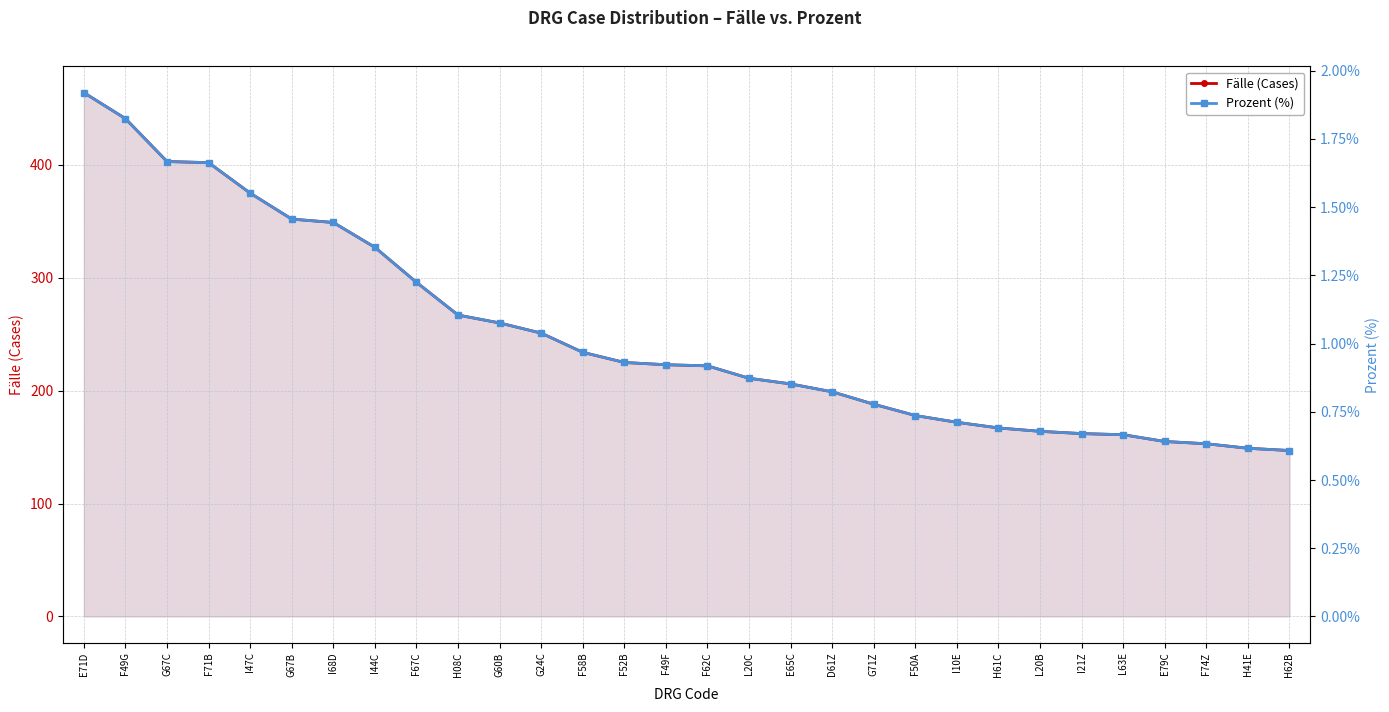

True or false: Prozent (%) has more than 0 interior local peaks.

False